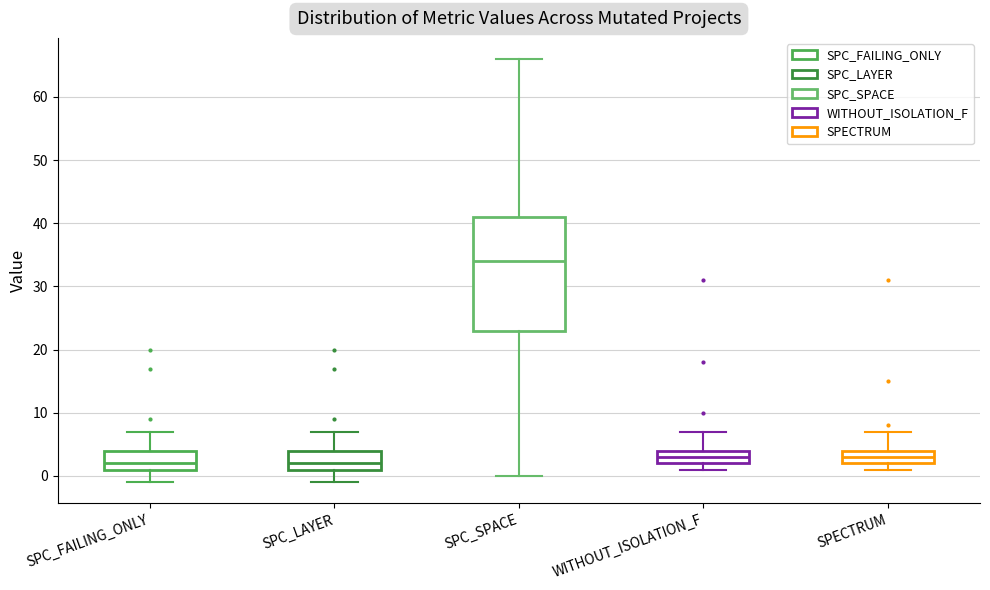

Reading left to right, transcribe this box plot: for each box, give where its median line is, the range the box spans, and where its two whiskers end, as read against the y-axis. The values are not printed on the chart, so give them approximately, as read against the axis.

SPC_FAILING_ONLY: median 2, box 1 to 4, whiskers -1 to 7
SPC_LAYER: median 2, box 1 to 4, whiskers -1 to 7
SPC_SPACE: median 34, box 23 to 41, whiskers 0 to 66
WITHOUT_ISOLATION_F: median 3, box 2 to 4, whiskers 1 to 7
SPECTRUM: median 3, box 2 to 4, whiskers 1 to 7